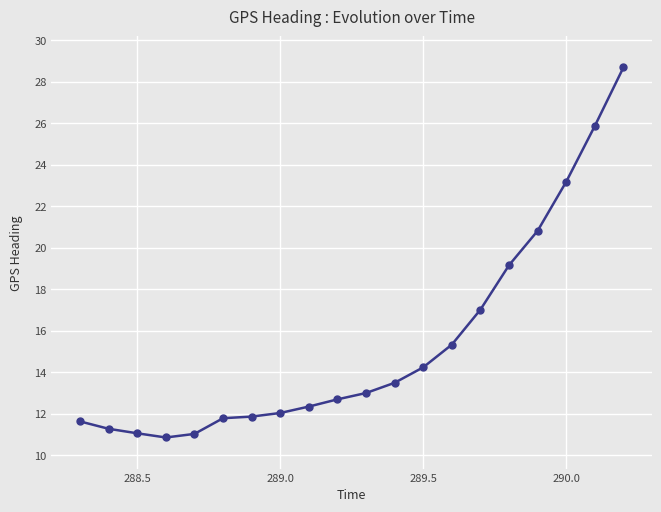

What is the value of the 17th point from the left?

20.8